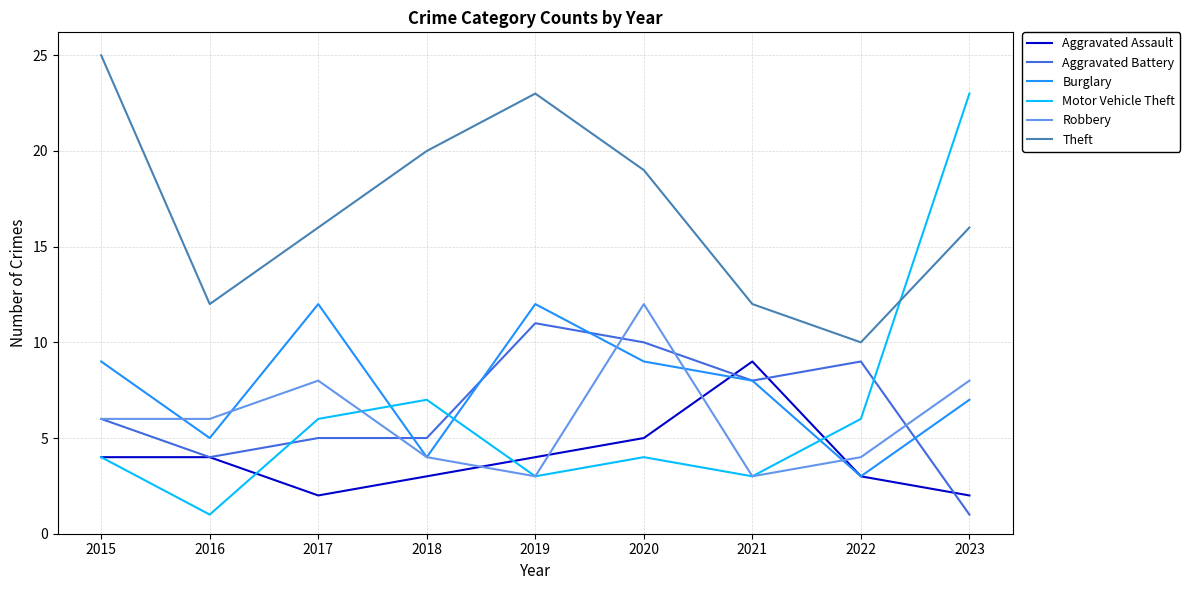

Between 2015 and 2021, which series saw the biggest shift?

Theft